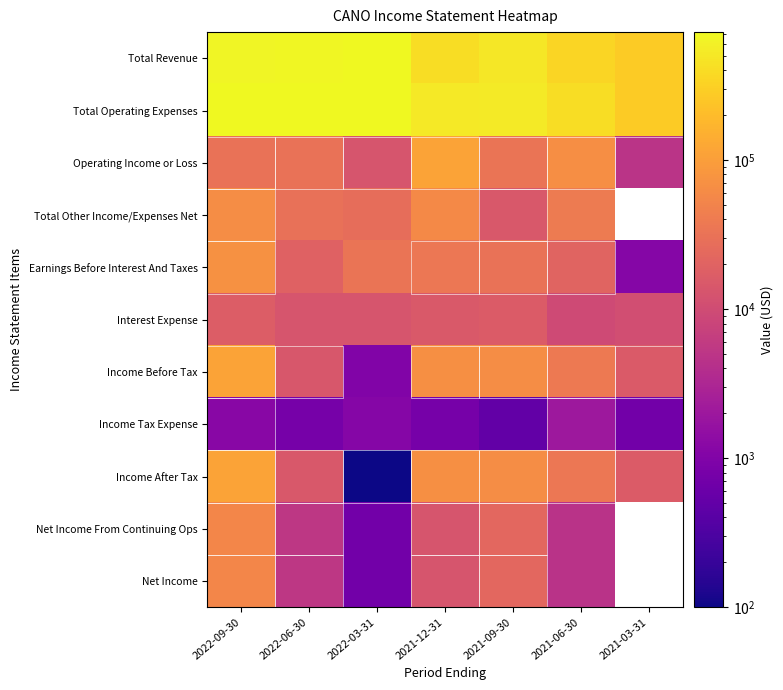

What is the sum of all Total Operating Expenses values?

3879700.0